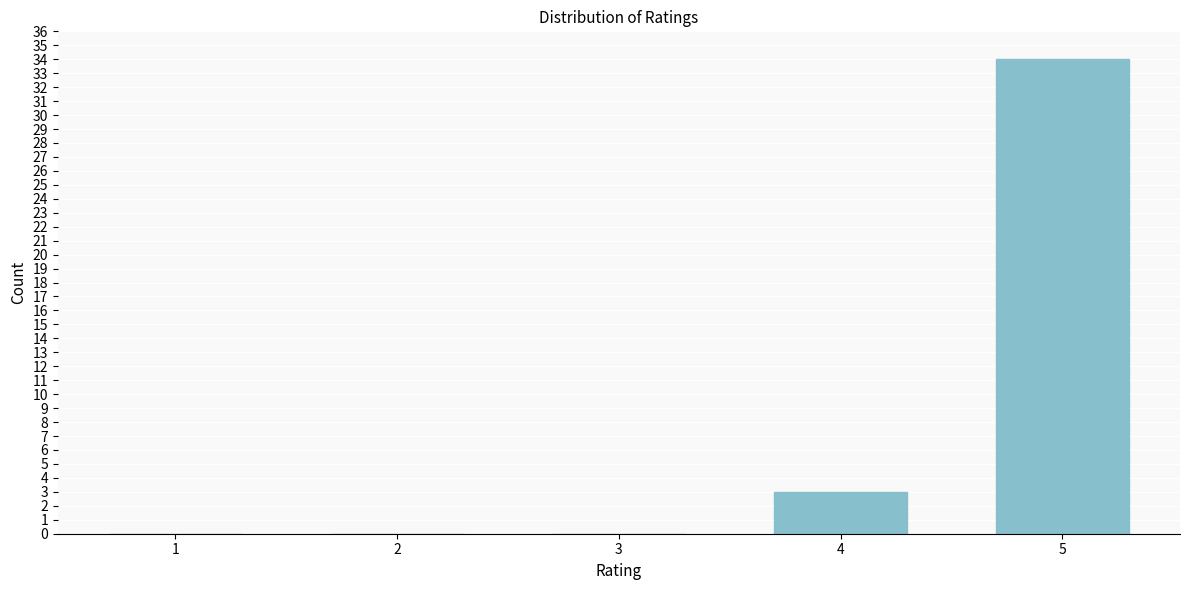

Reading left to right, list all the values displayed in this chart.

1=0	2=0	3=0	4=3	5=34